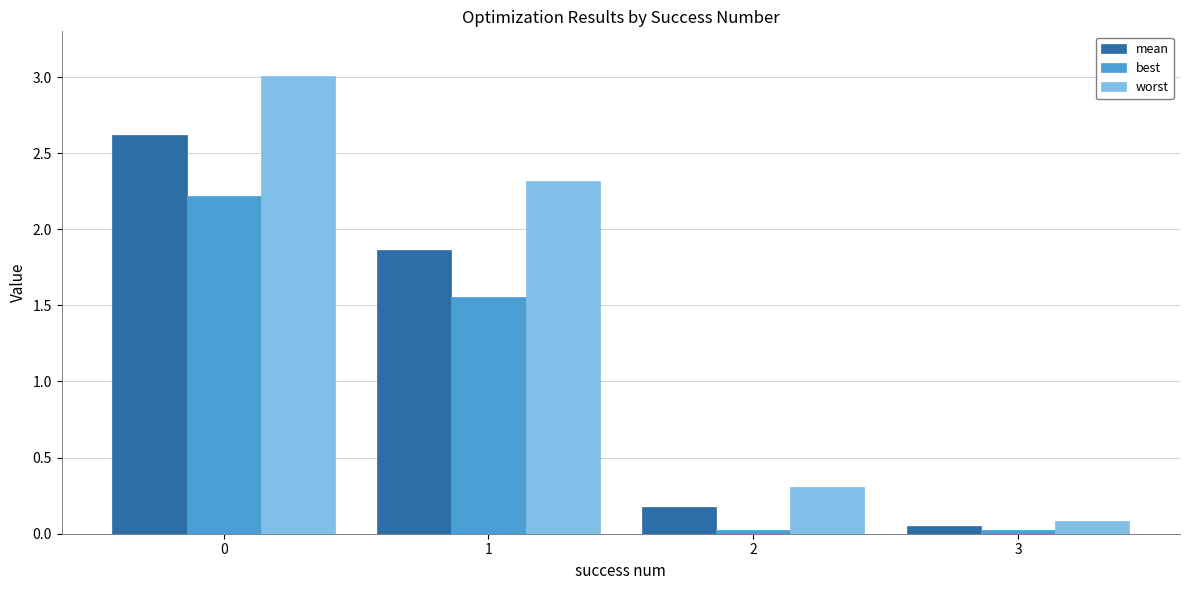

Rank the series by their average value, from lowest to highest.

best, mean, worst